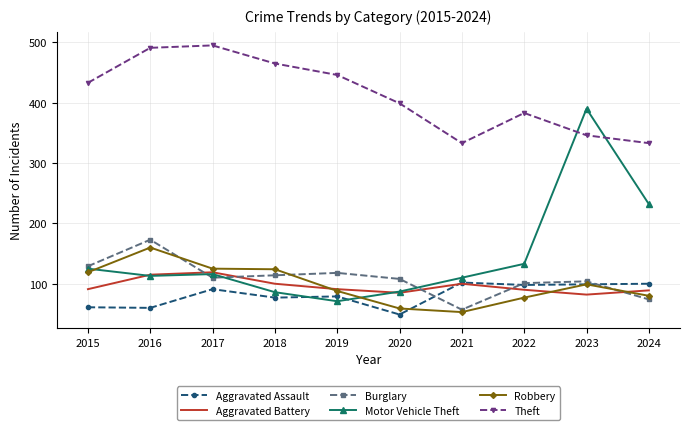

At which label does Robbery first exceed 99?

2015